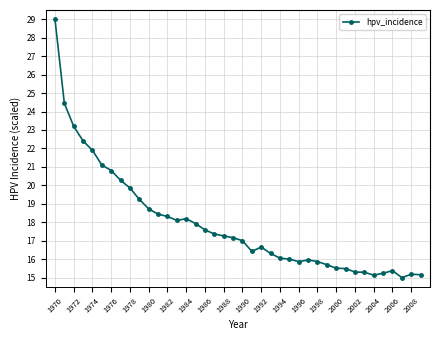

True or false: the data has more than 0 interior local peaks.

True